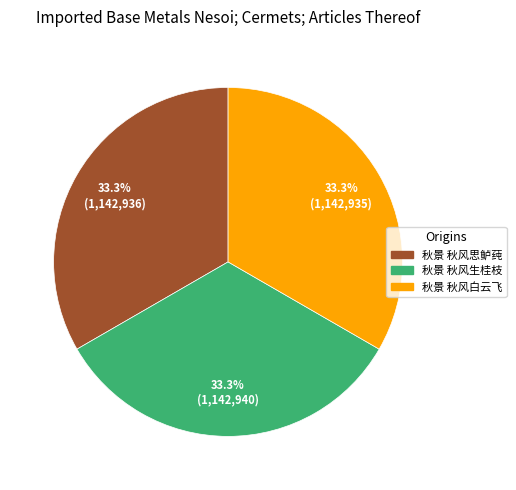

Is it true that 秋景 秋风白云飞 is 33% of the pie?

True